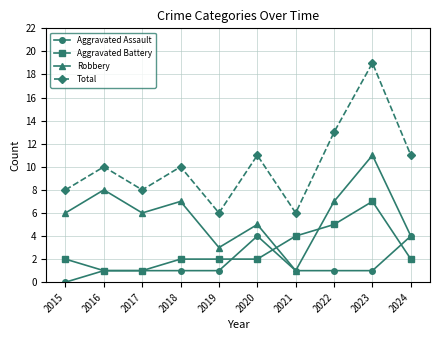

True or false: Aggravated Assault has a value of 0 at 2015.

True